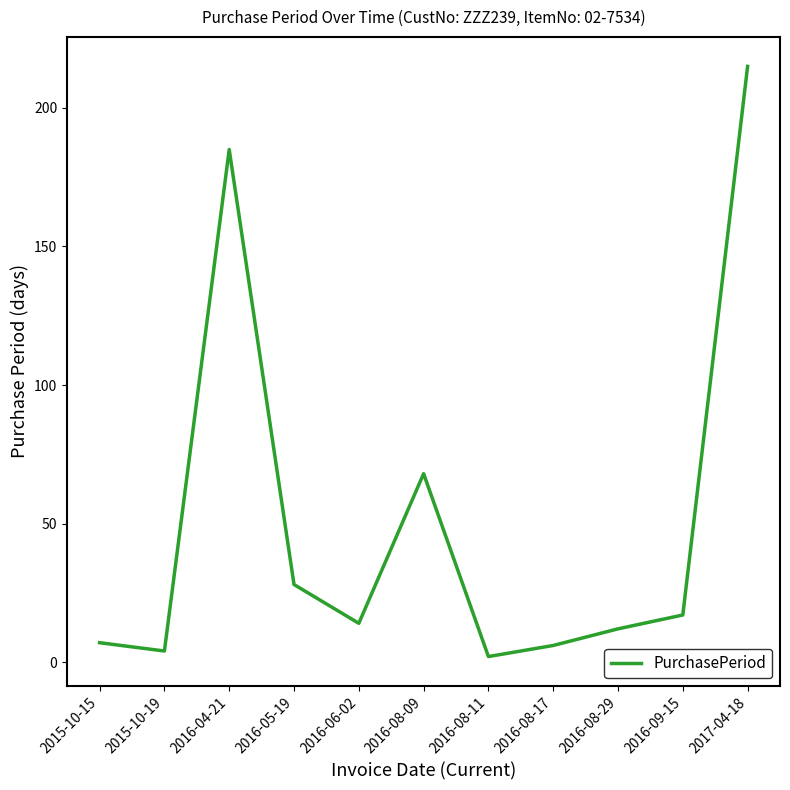

Does the chart display data point markers on the line(s)?

No